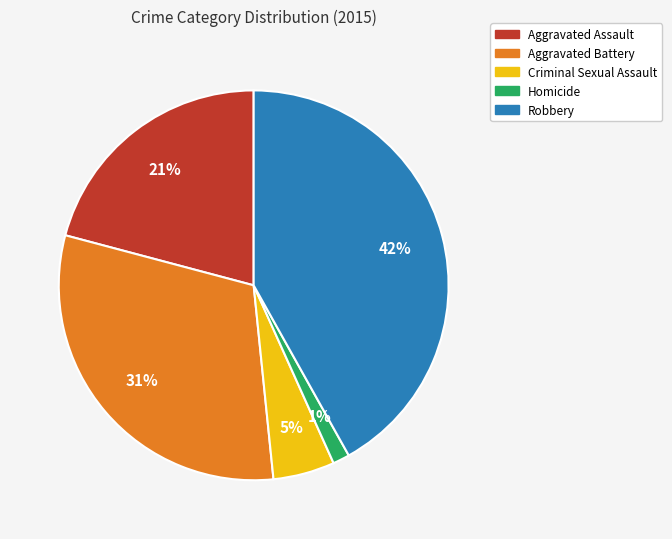

Do Homicide and Aggravated Assault together represent more than half of the pie?

No